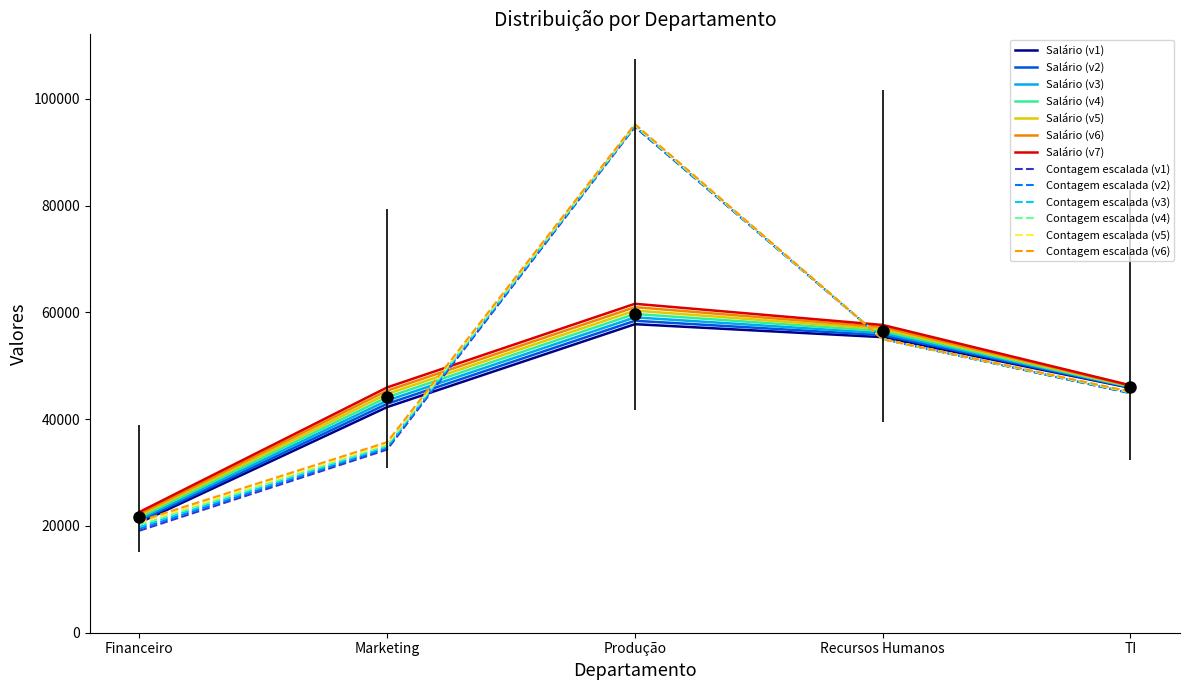

At which category is the sum across all series the highest?

Produção